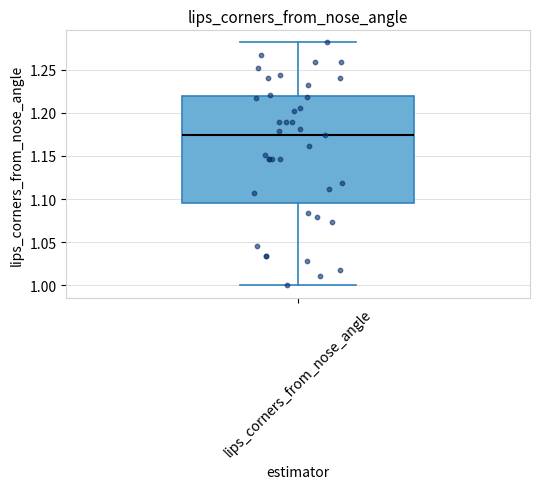

Read this box plot against the y-axis: the position of the median line, the range covered by the box, and the ends of both whiskers. The values are not printed on the chart, so give them approximately, as read against the axis.

median 1.175, box 1.095 to 1.220, whiskers 1.000 to 1.280